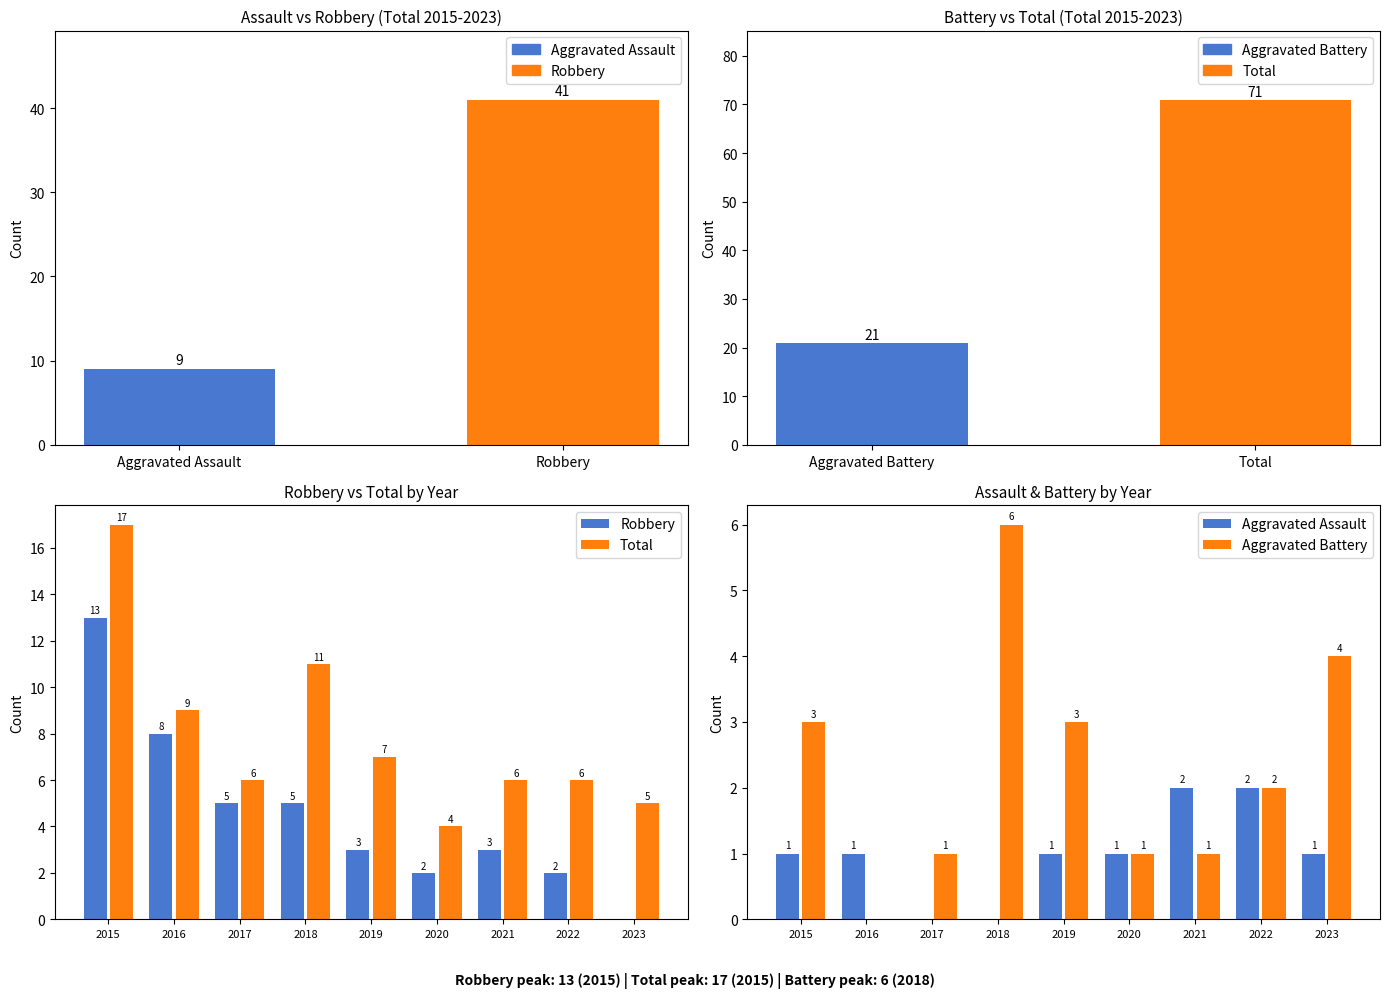

What is the value of the Aggravated Assault bar at the 7th from the left?

2